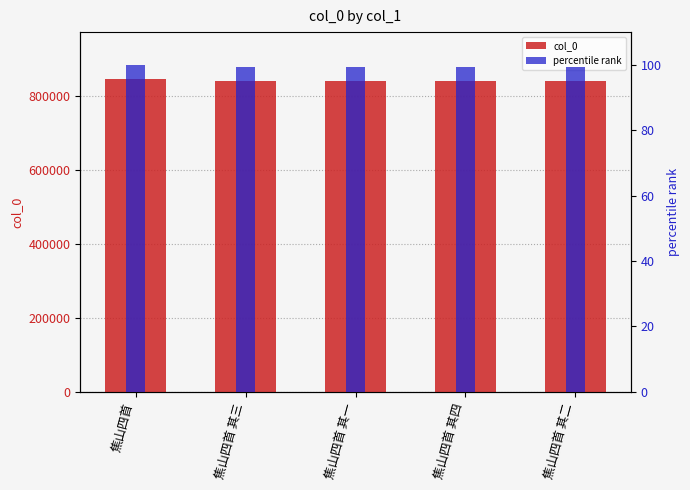

Reading left to right, extract all data points from this chart.

col_0: 845197.0	840307.0	840305.0	840308.0	840306.0
percentile rank: 100.0	99.4	99.4	99.4	99.4